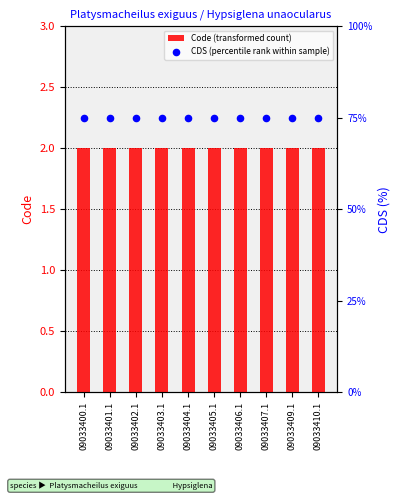

Is the value of CDS (percentile rank within sample) at 09033405.1 greater than the value of Code (transformed count) at 09033403.1?

Yes